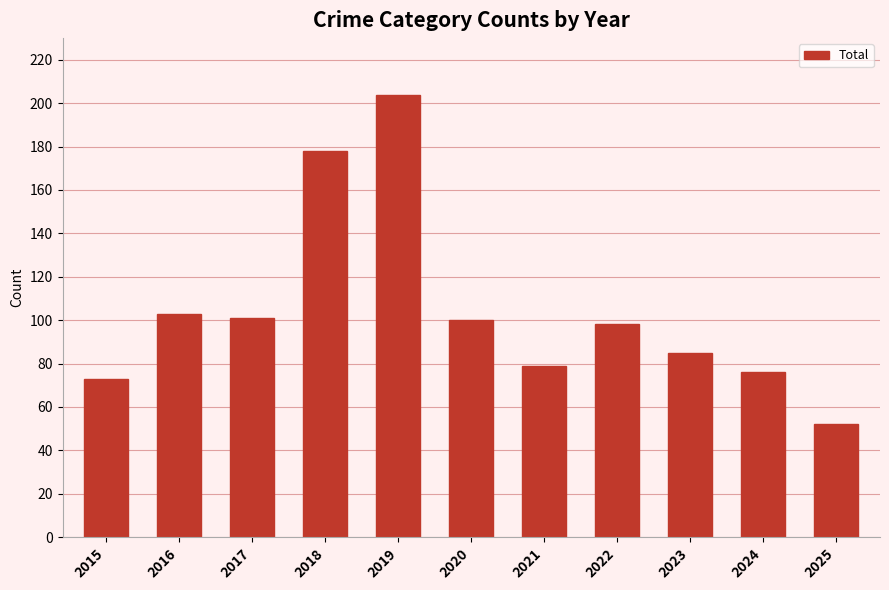

Reading left to right, list all the values displayed in this chart.

73	103	101	178	204	100	79	98	85	76	52